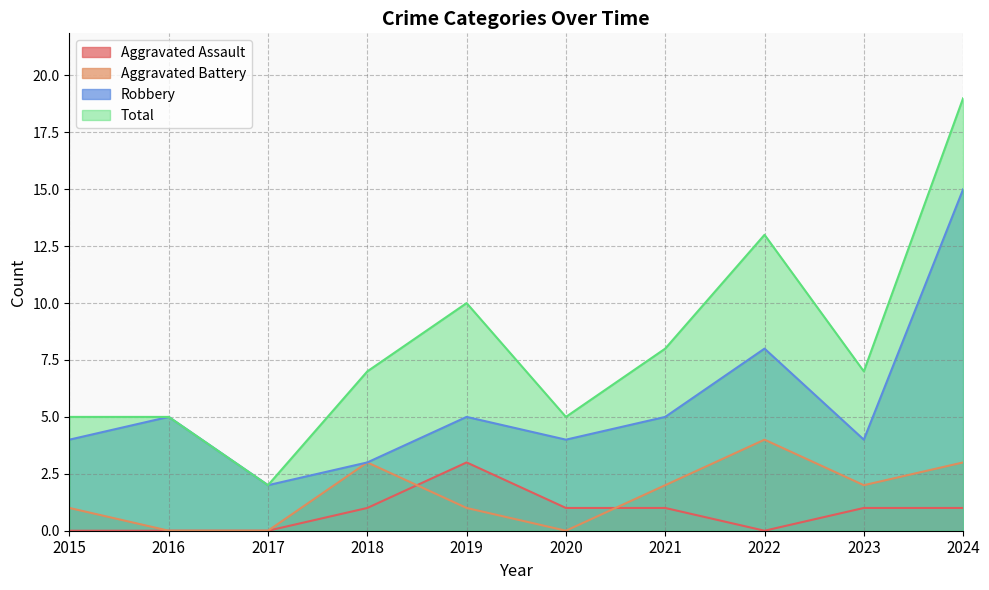

How many data points in Aggravated Battery are less than 2?

5